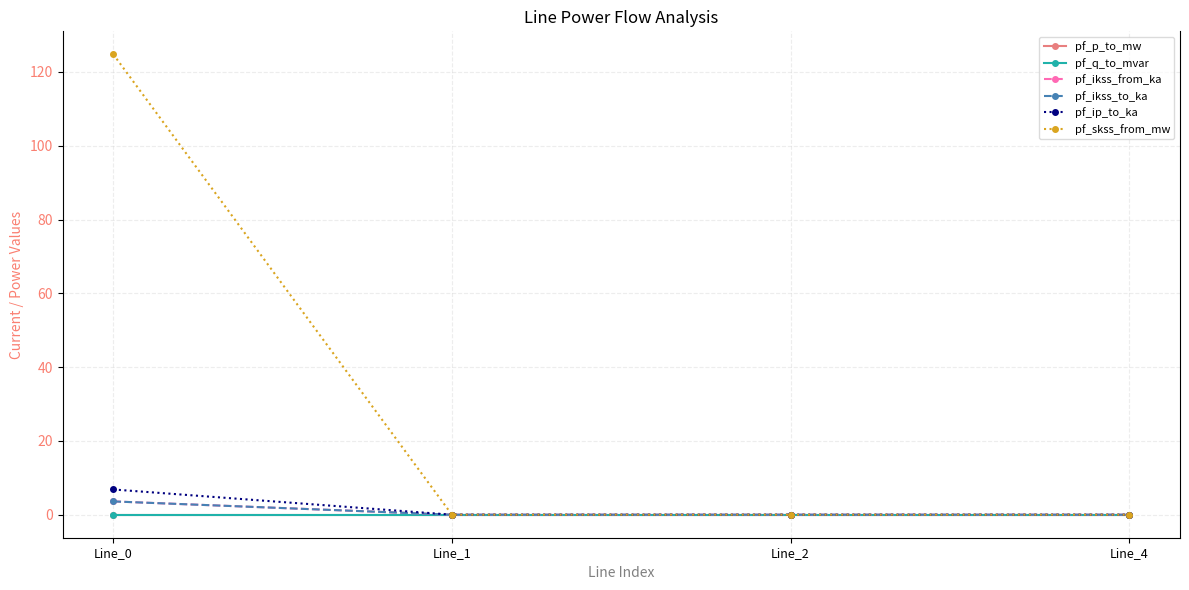

Which has a higher value, Line_2 or Line_0?

Line_2